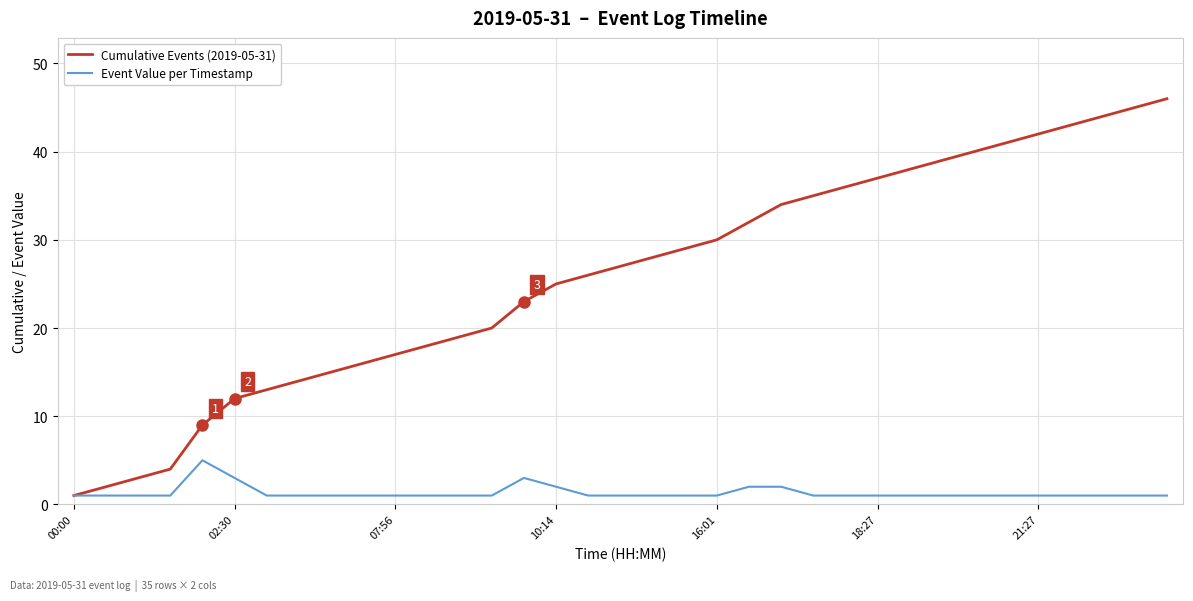

Which series has the largest total across all categories?

Cumulative Events (2019-05-31)